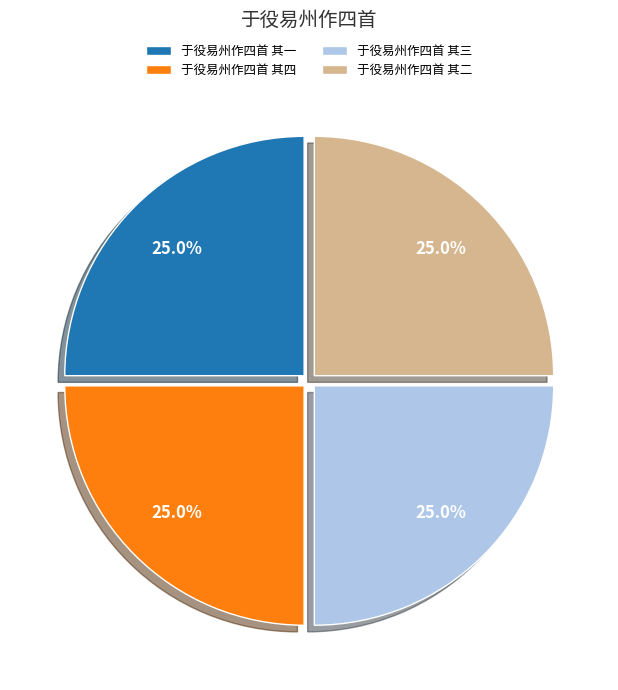

Approximately how many times larger is the value at 于役易州作四首 其一 compared to 于役易州作四首 其三?

1.0